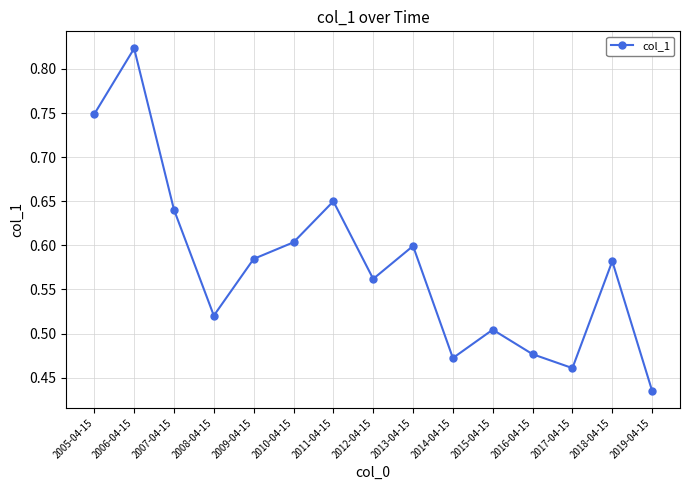

At which category does the chart reach its minimum across all series?

2019-04-15